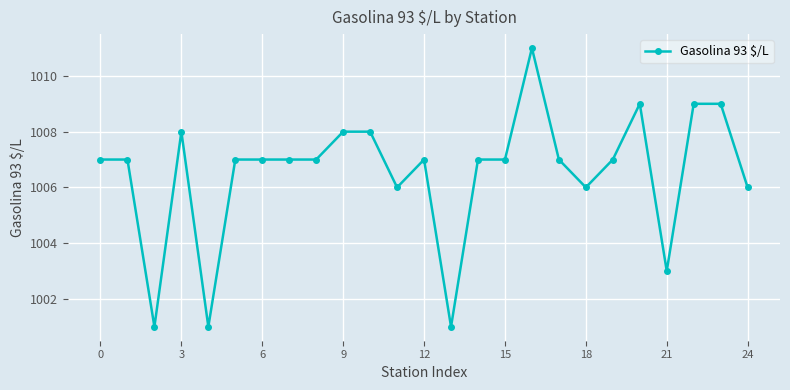

What is the sum of all values?

25163